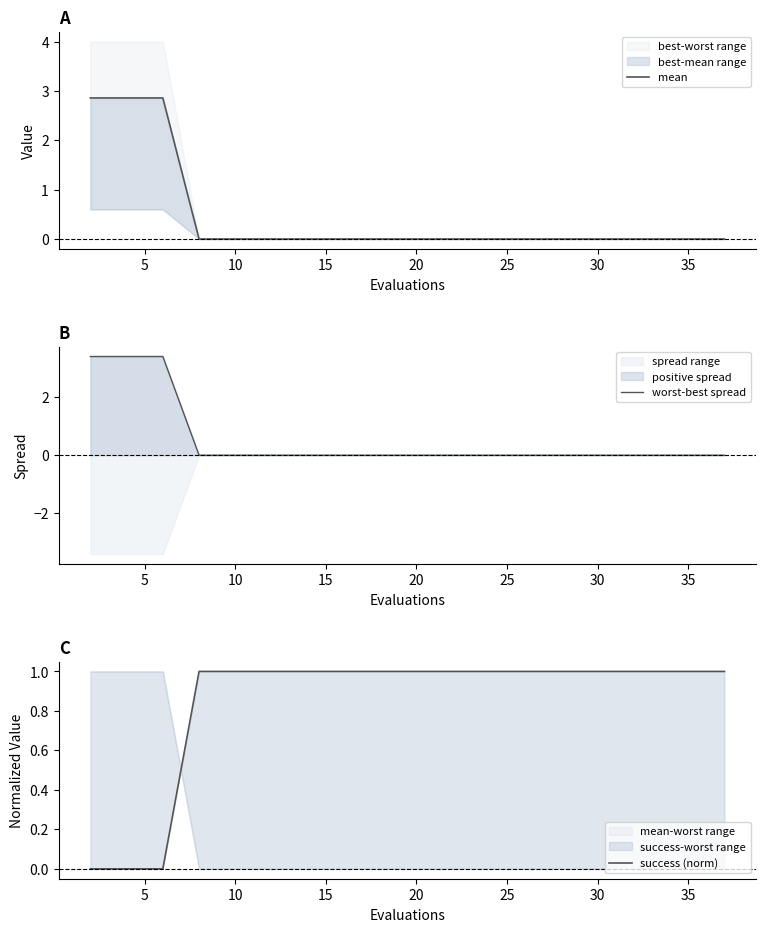

How many data points in success (norm) are less than 1?

3